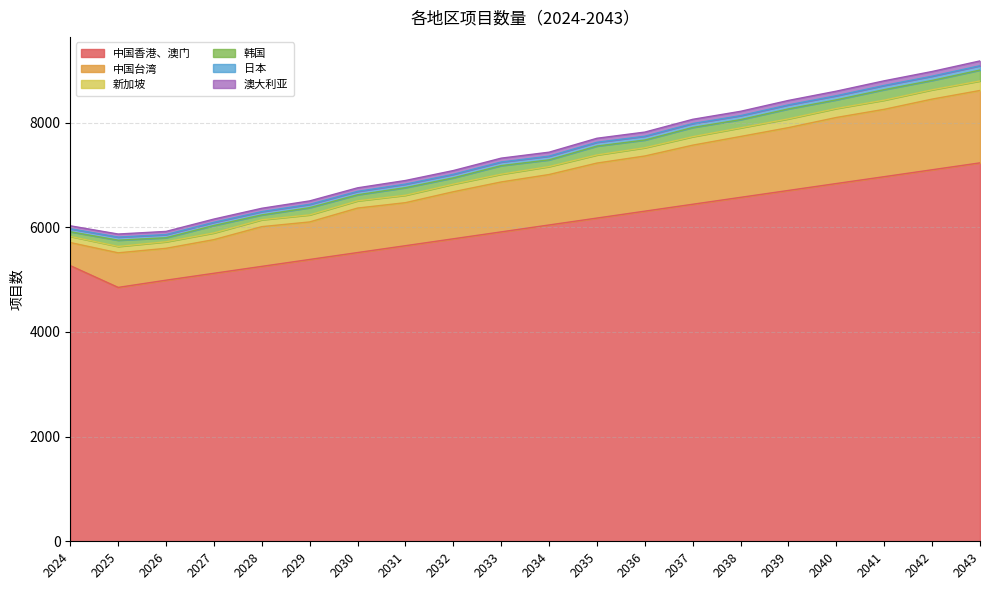

The value of 中国香港、澳门 at 2036 is 6308. True or false?

True